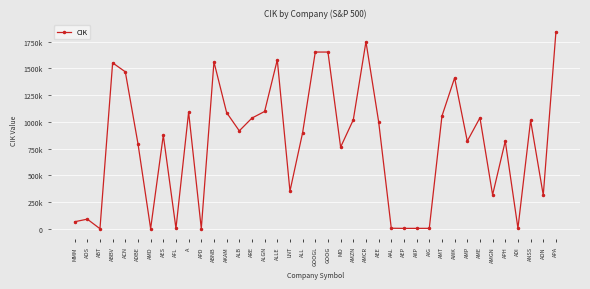

Approximately how many times larger is the value at MMM compared to ADBE?

0.1